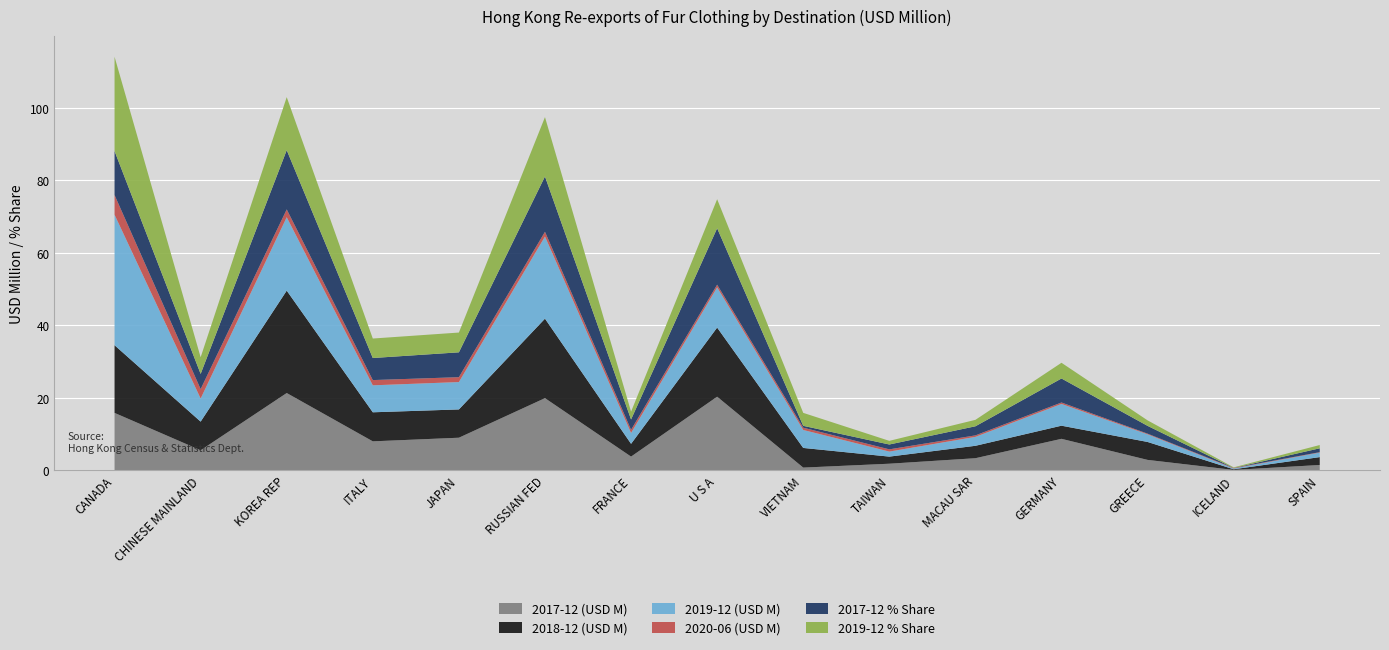

Reading right to left, extract all data points from this chart.

201712: 1.4	0.0	2.8	8.6	3.3	1.7	0.7	20.2	3.7	19.8	8.9	7.9	21.2	5.4	15.8
201812: 2.2	0.2	5.0	3.6	3.4	2.0	5.4	19.1	3.5	21.9	7.8	8.0	28.3	7.9	18.7
201912: 1.2	0.2	2.1	6.0	2.5	1.4	5.0	11.1	3.0	22.7	7.6	7.4	20.3	6.4	36.0
202006: 0.1	0.1	0.2	0.4	0.4	0.6	0.6	0.7	0.9	1.3	1.3	1.4	2.2	2.6	5.4
201712_share: 1.1	0.0	2.1	6.6	2.5	1.3	0.5	15.6	2.9	15.3	6.9	6.1	16.4	4.2	12.1
201912_share: 0.9	0.2	1.5	4.3	1.8	1.0	3.6	8.0	2.2	16.4	5.5	5.4	14.6	4.6	26.0